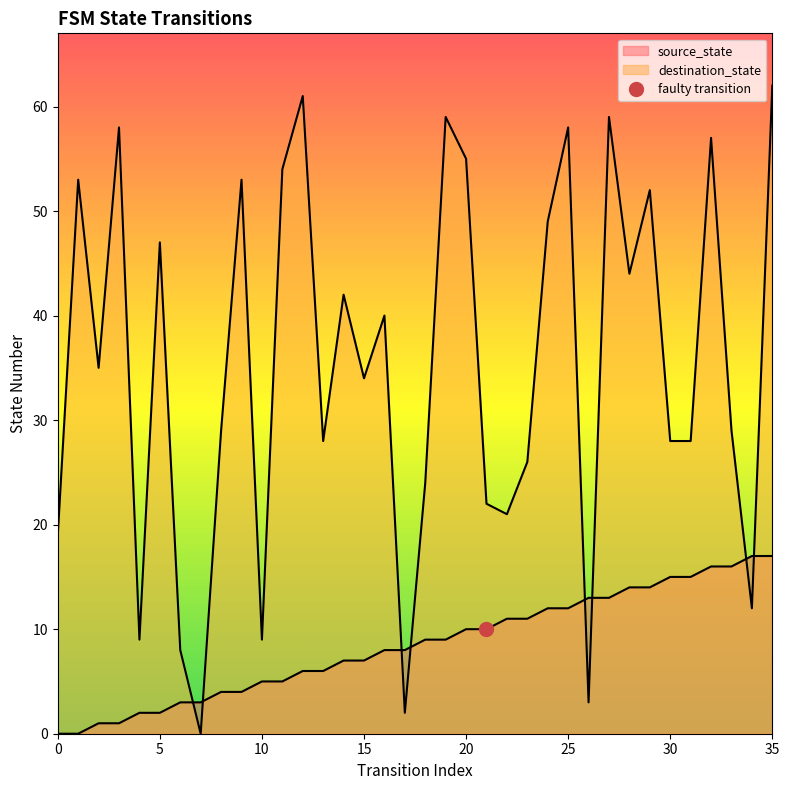

How many lines are shown in the chart?

2